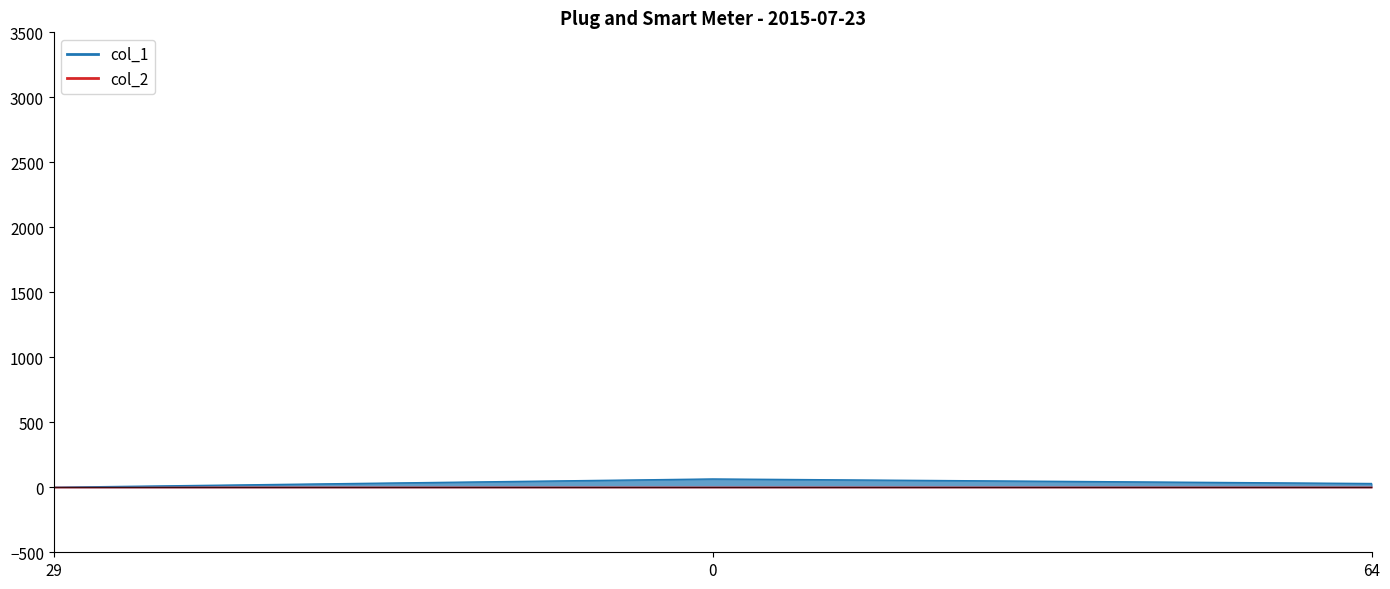

What is the maximum value for col_2_line?

1